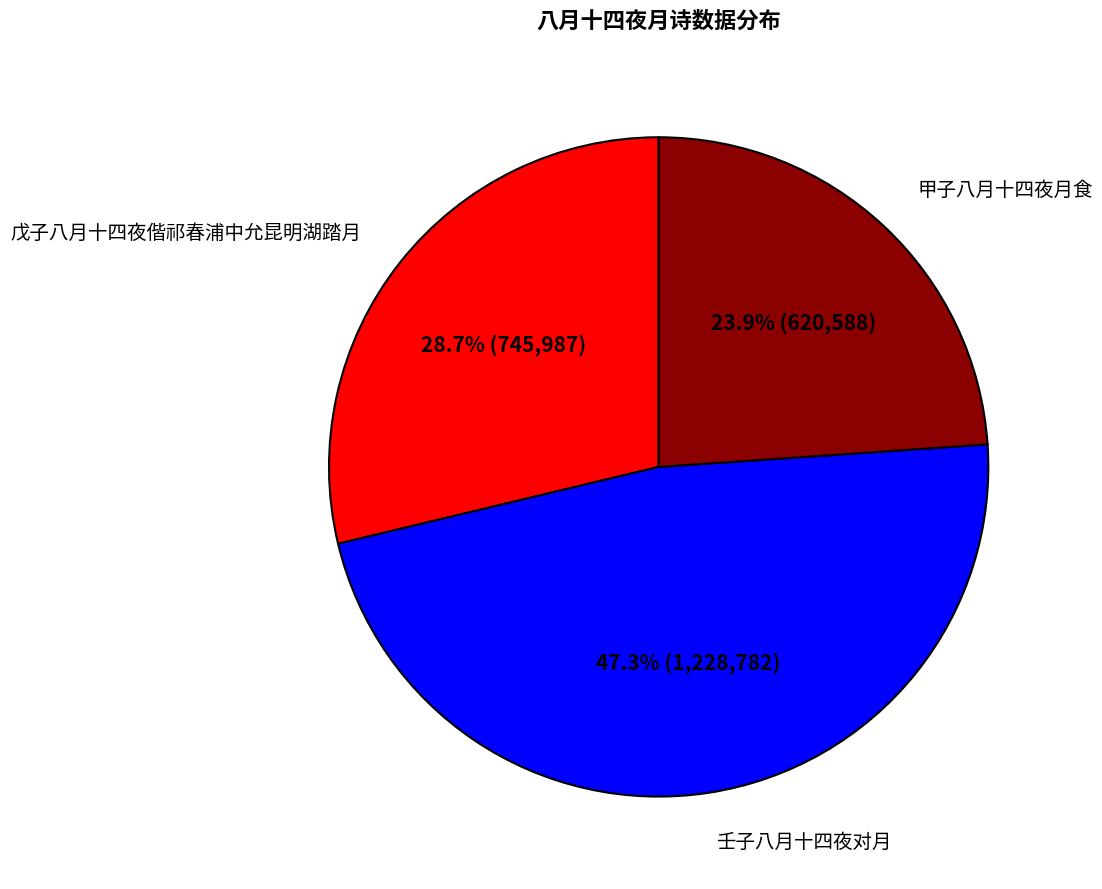

Which category has the biggest portion of the pie?

壬子八月十四夜对月